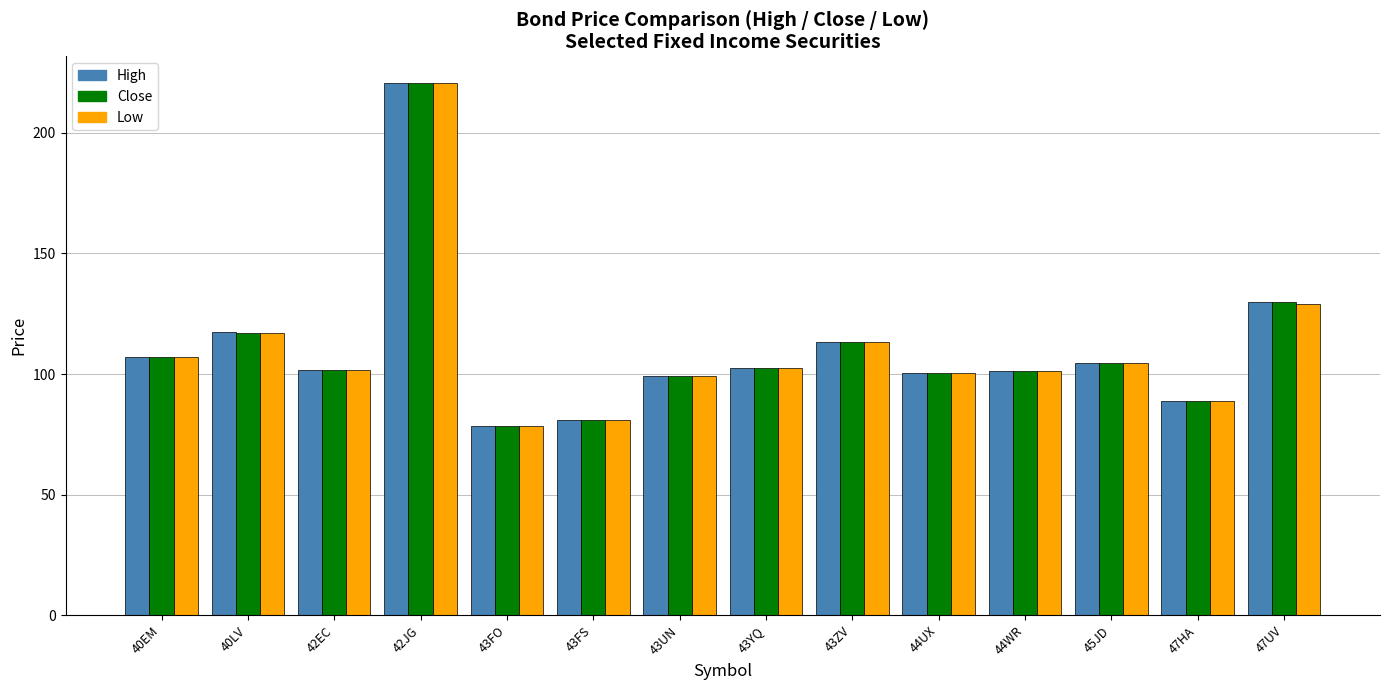

What is the sum of all Low values?

1545.6